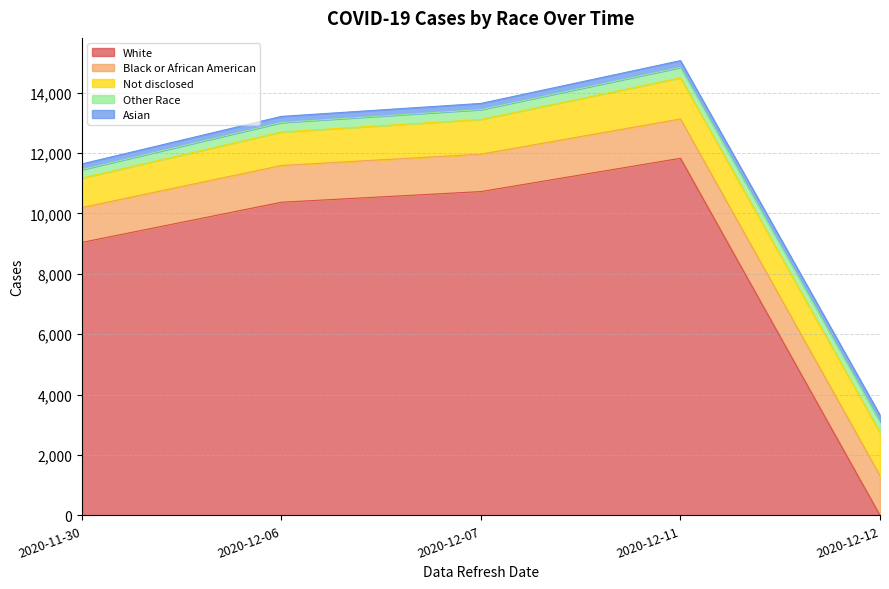

Read the Not disclosed value at 2020-12-11.

1361